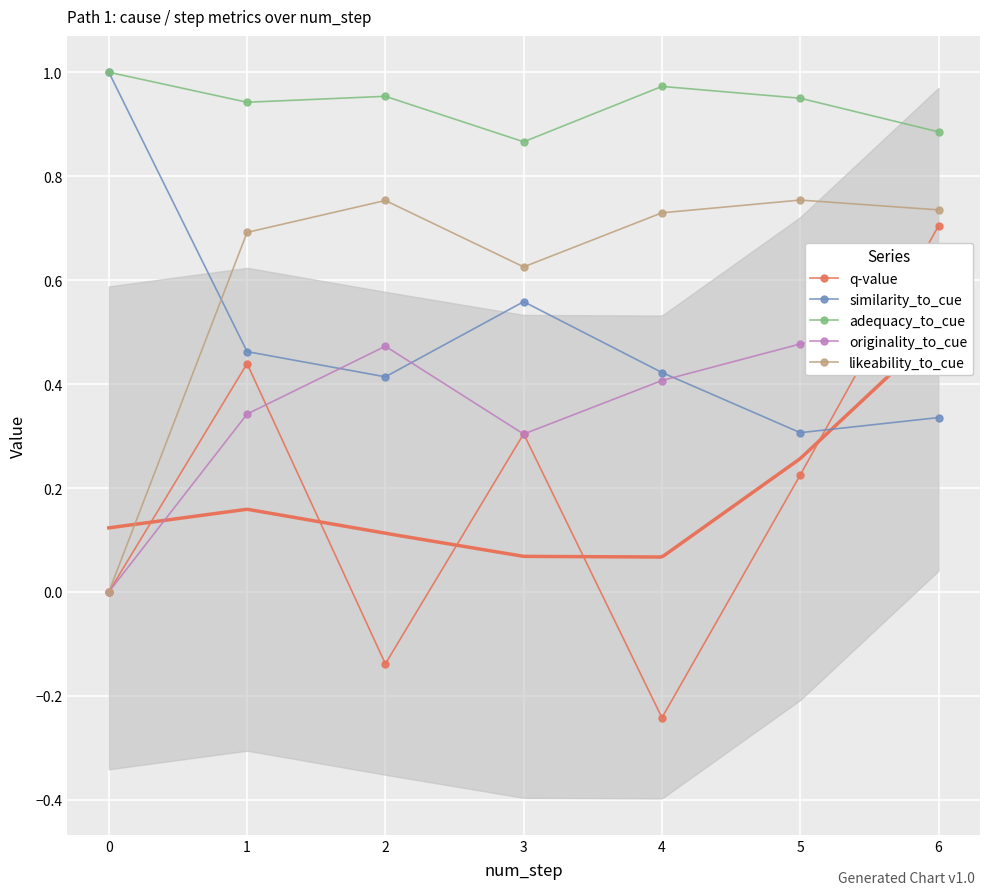

Is it true that q-value equals -0.4 at 4?

False